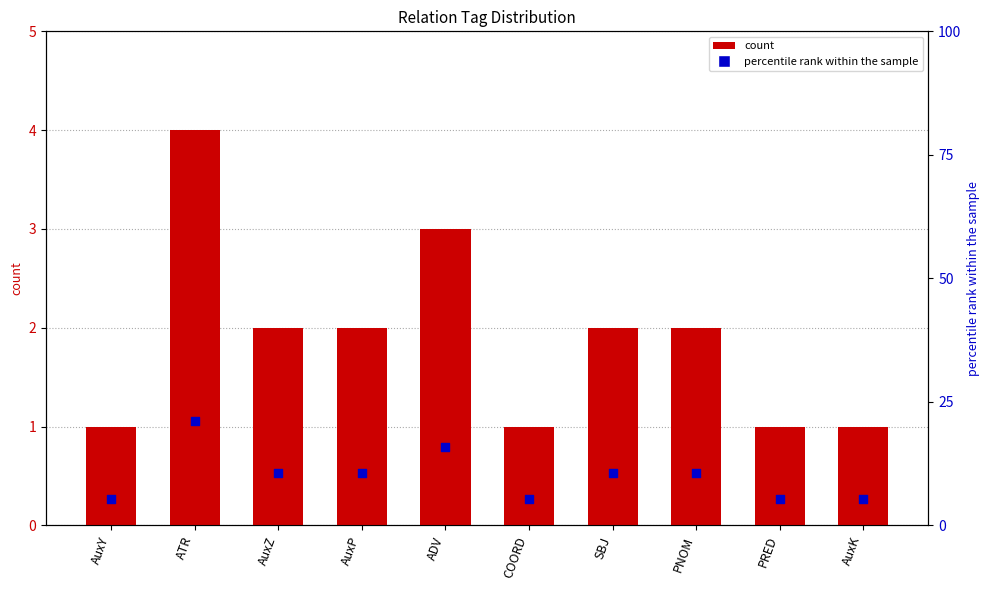

Which series has the largest total across all categories?

percentile rank within the sample